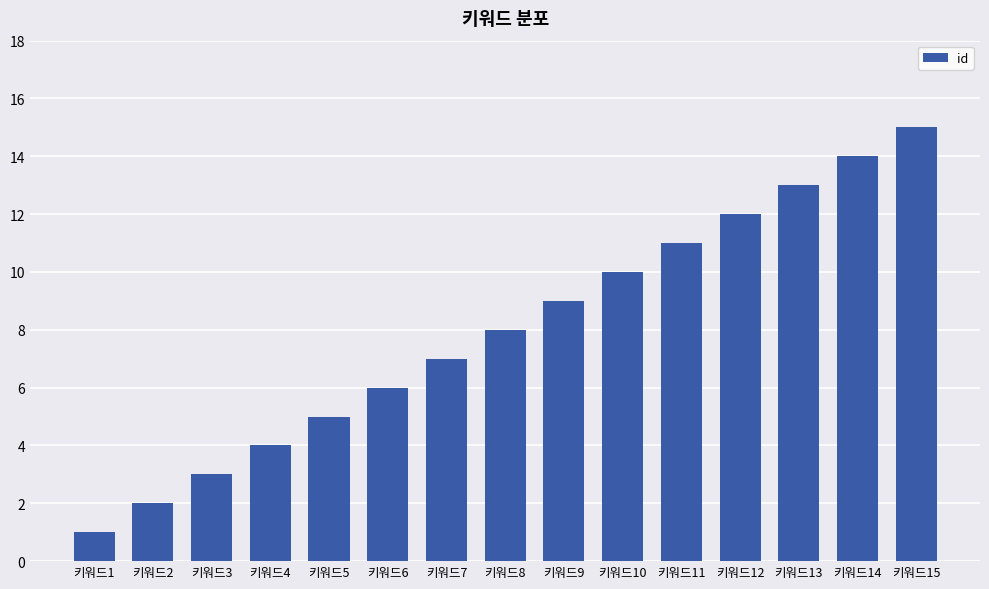

What is the value of the 11th bar from the left?

11